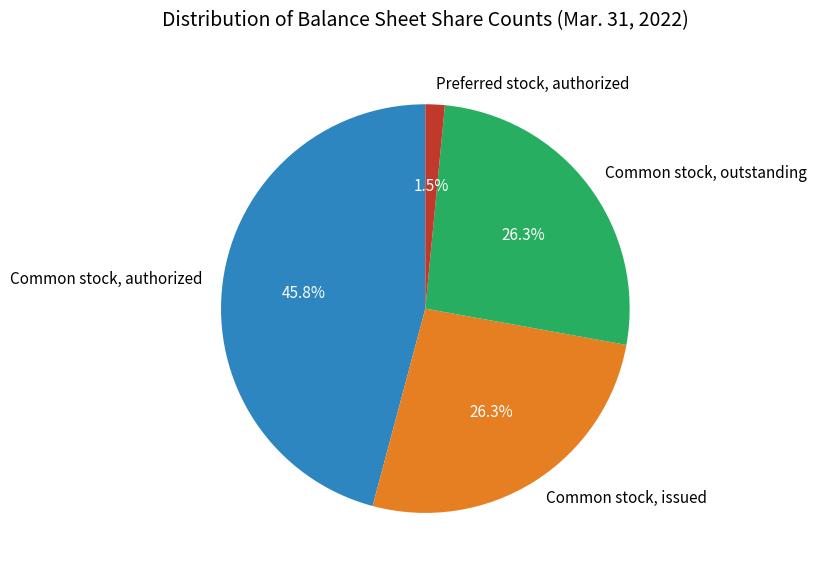

How many slices are in this pie chart?

4